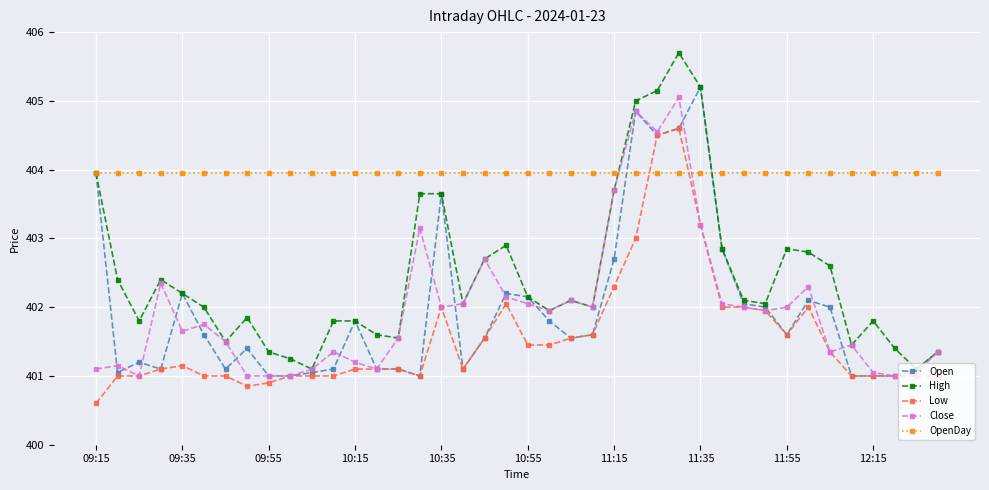

What is the maximum value shown in the chart?

405.7